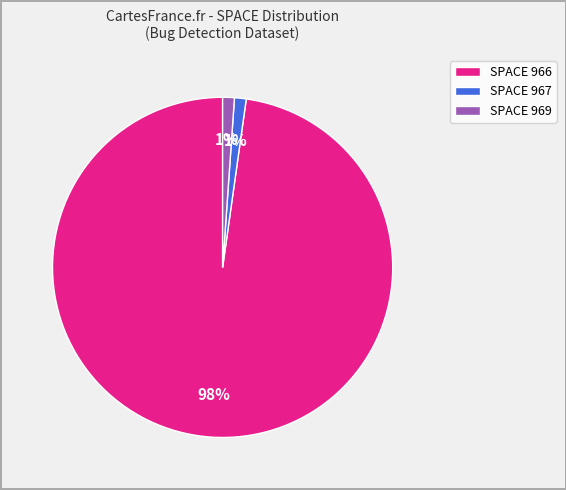

Is the sum of SPACE 966 and SPACE 967 greater than half?

Yes